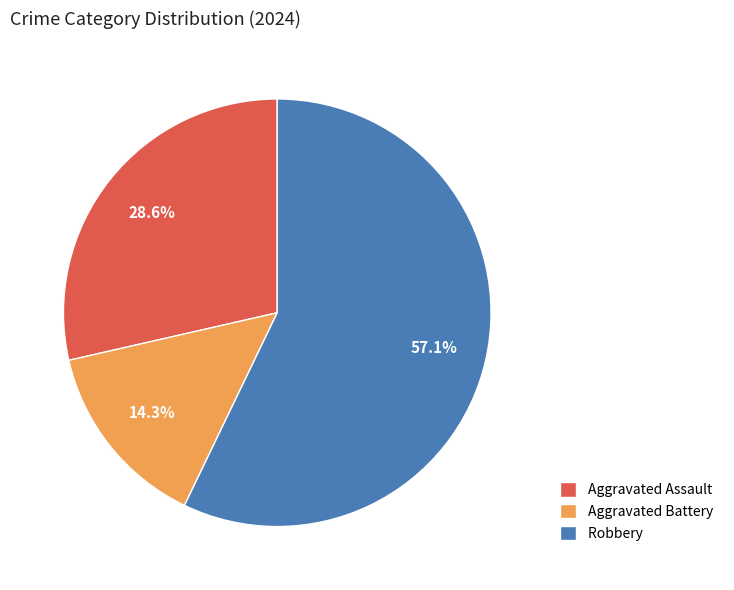

Rank the categories by value from highest to lowest.

Robbery, Aggravated Assault, Aggravated Battery